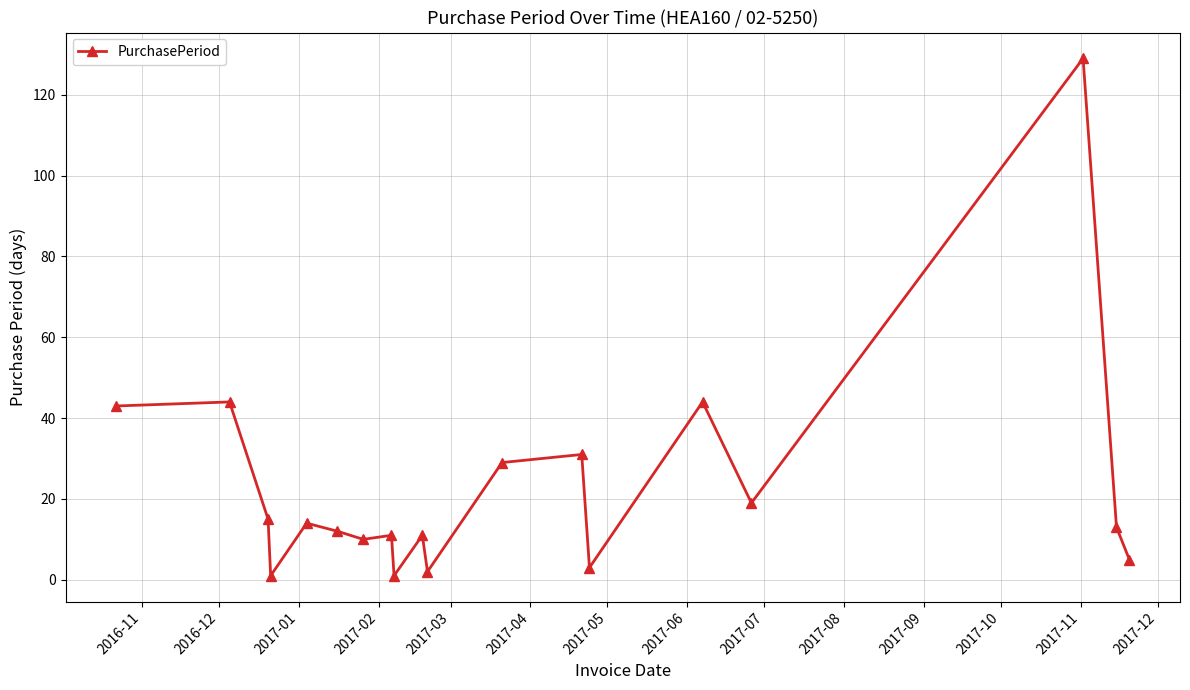

Does the chart display data point markers on the line(s)?

Yes